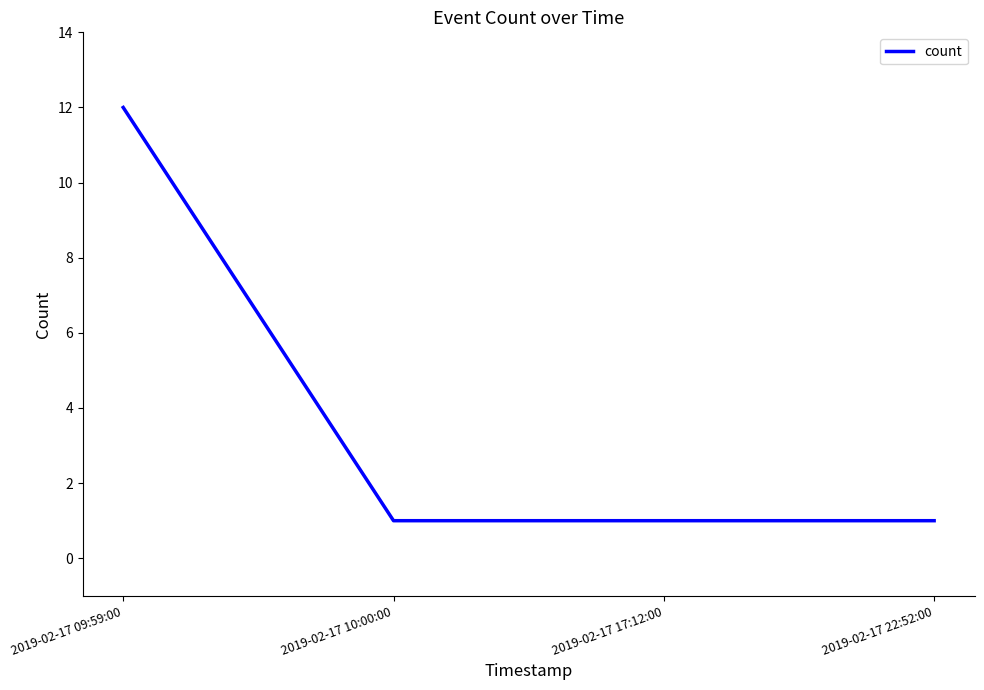

What is the greatest value displayed?

12